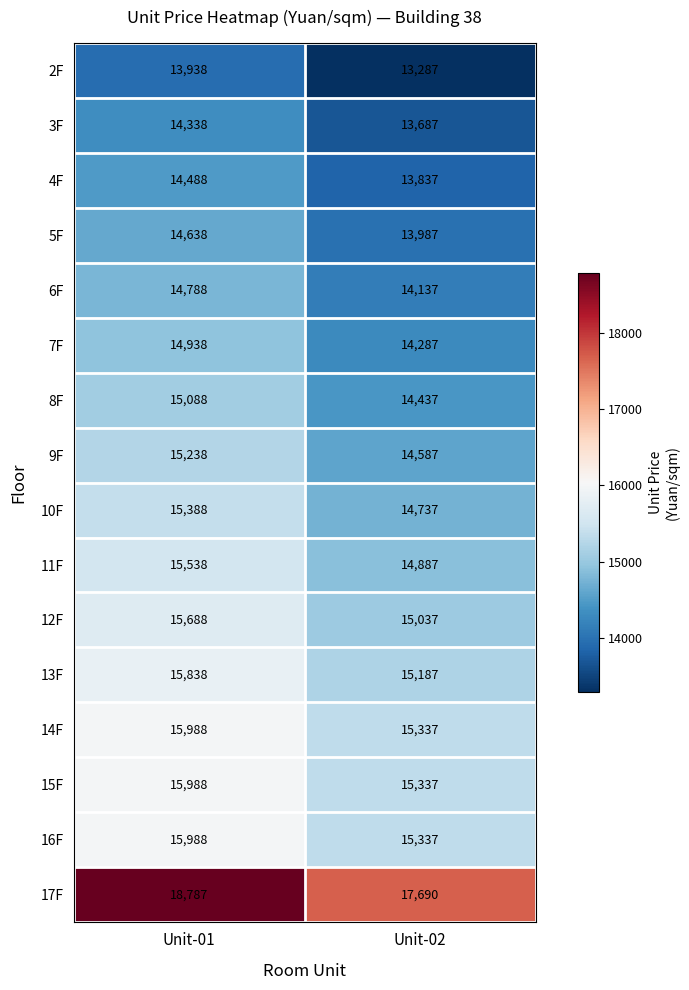

What is the difference between the highest and lowest values at Unit-02?

4403